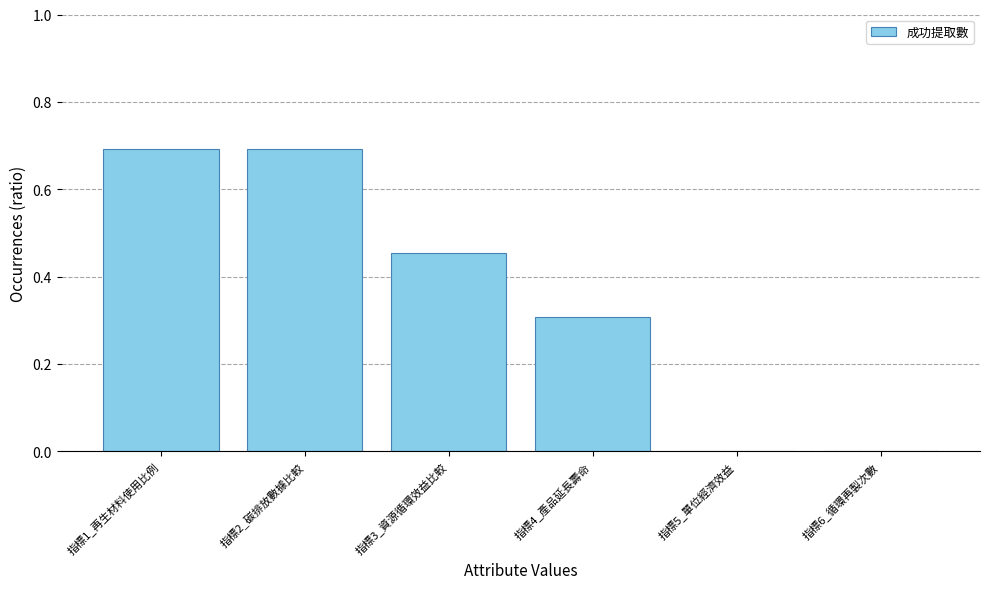

What is the maximum value shown in the chart?

0.7